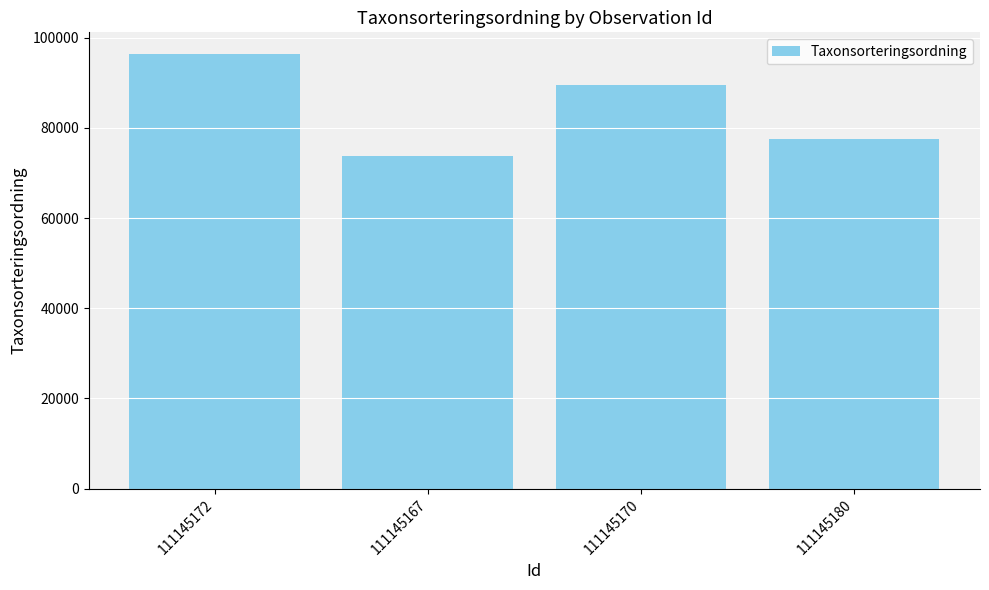

Does the chart contain any negative values?

No